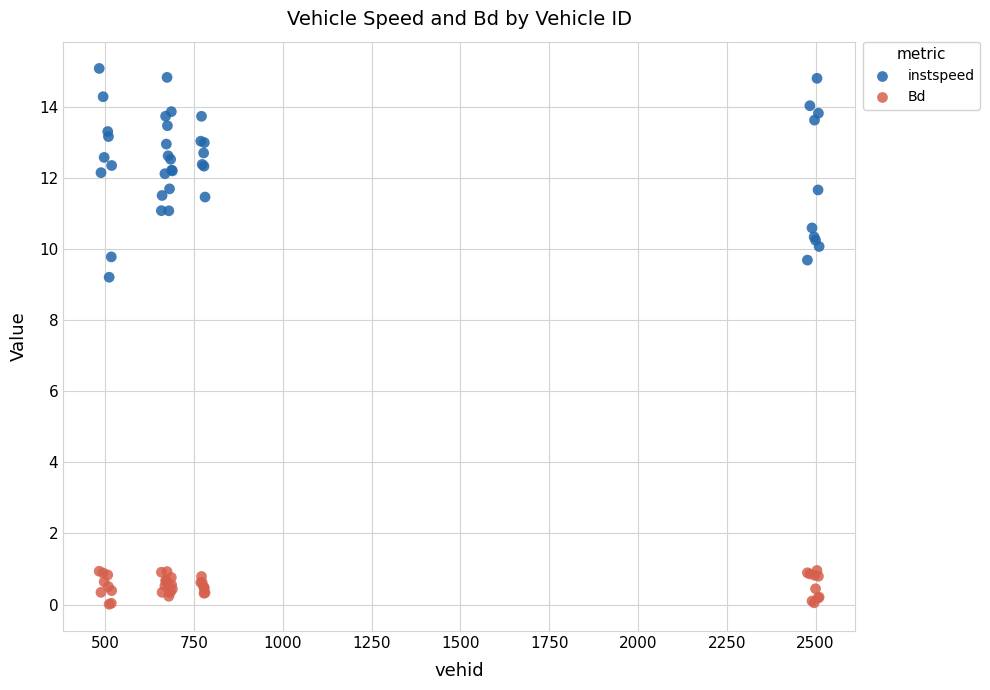

What is the X range (max minus min) for the scatter plot?

2027.0